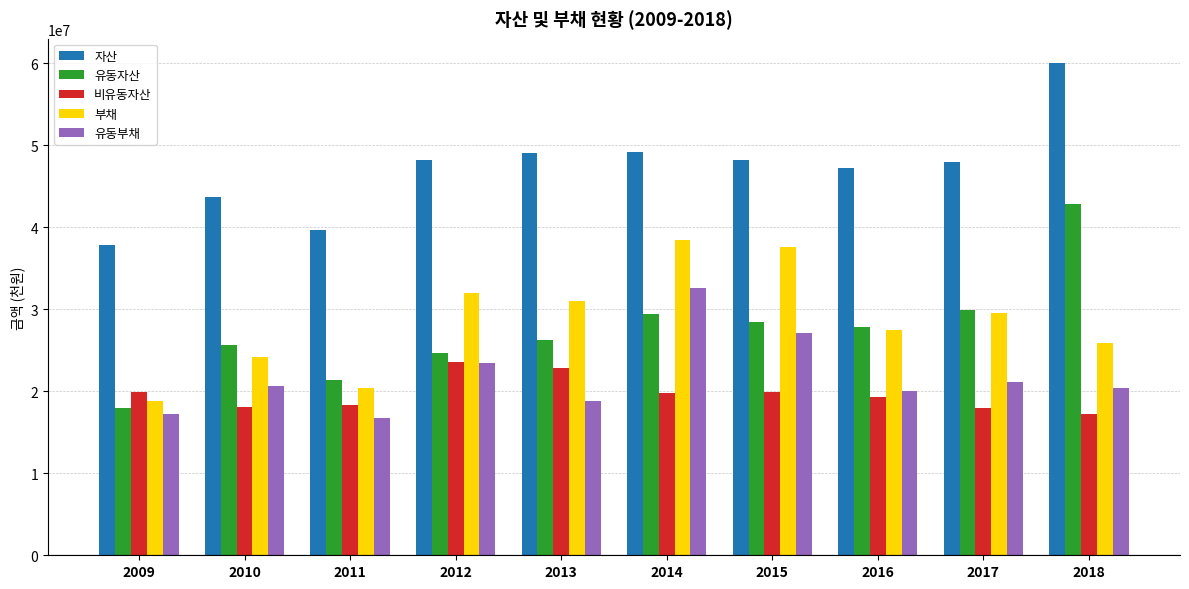

What is the sum of the 유동부채 values at 2013 and 2016?

38857393